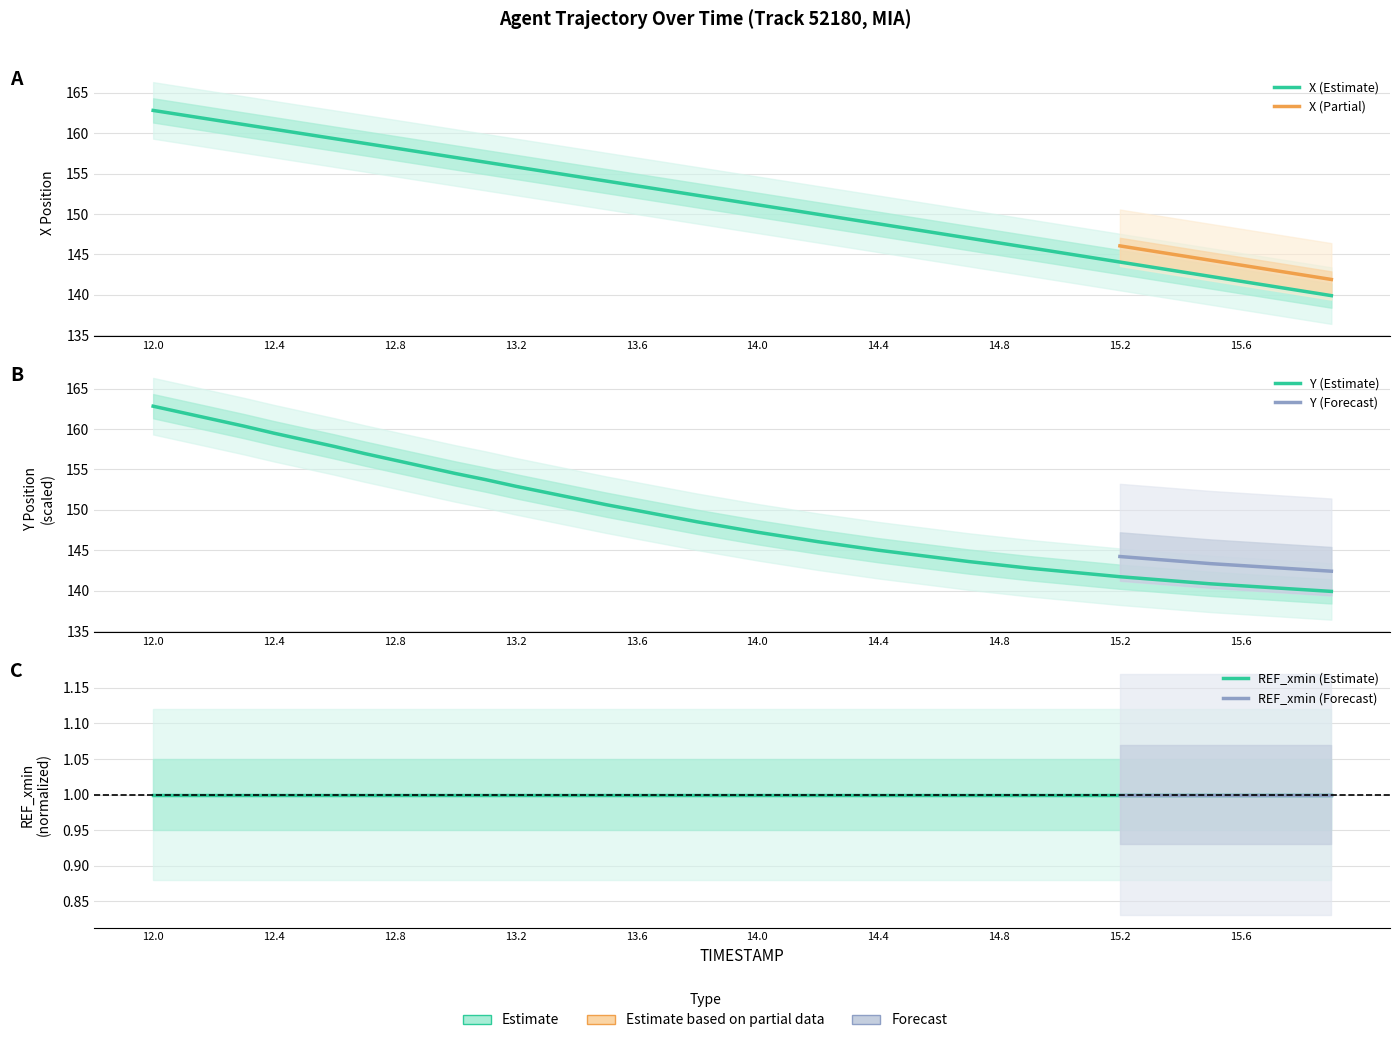

Does the chart display data point markers on the line(s)?

No